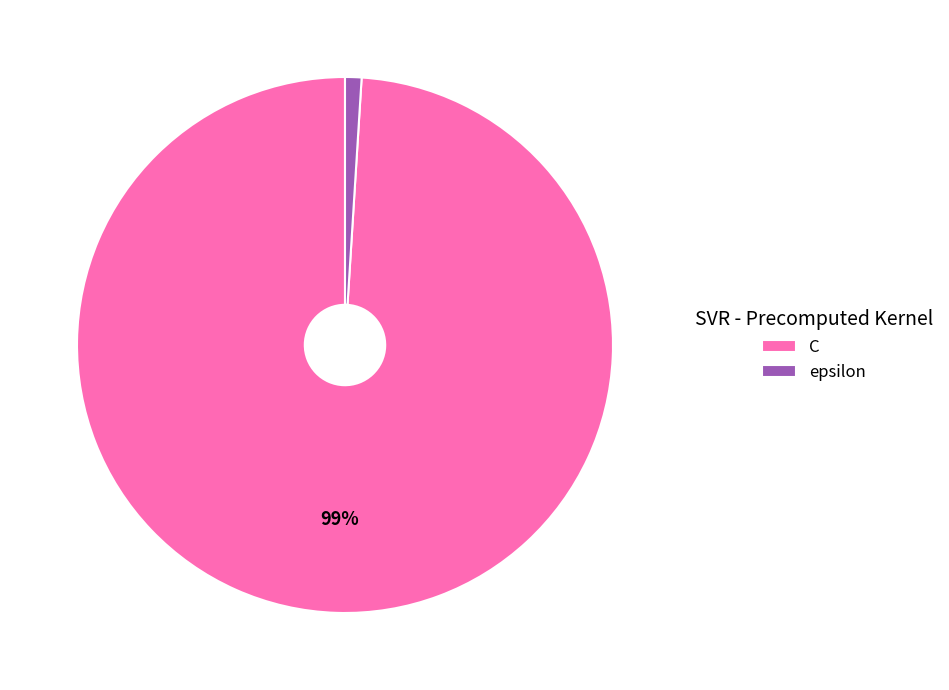

To the nearest percent, what percentage of the pie is C?

99%